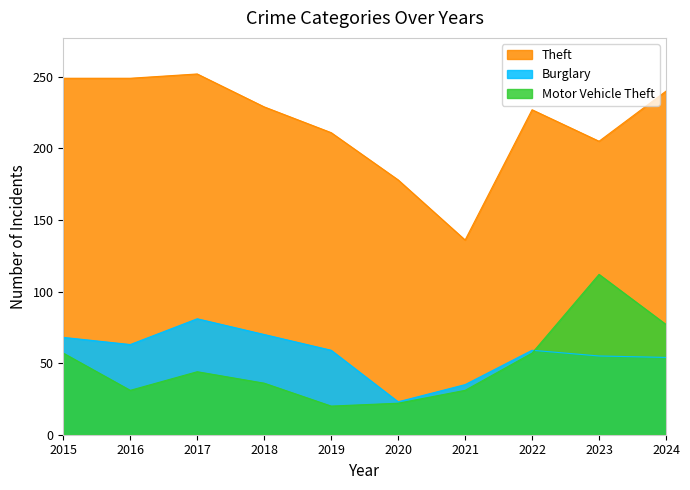

What is the value of the Theft point at the 5th from the left?

211